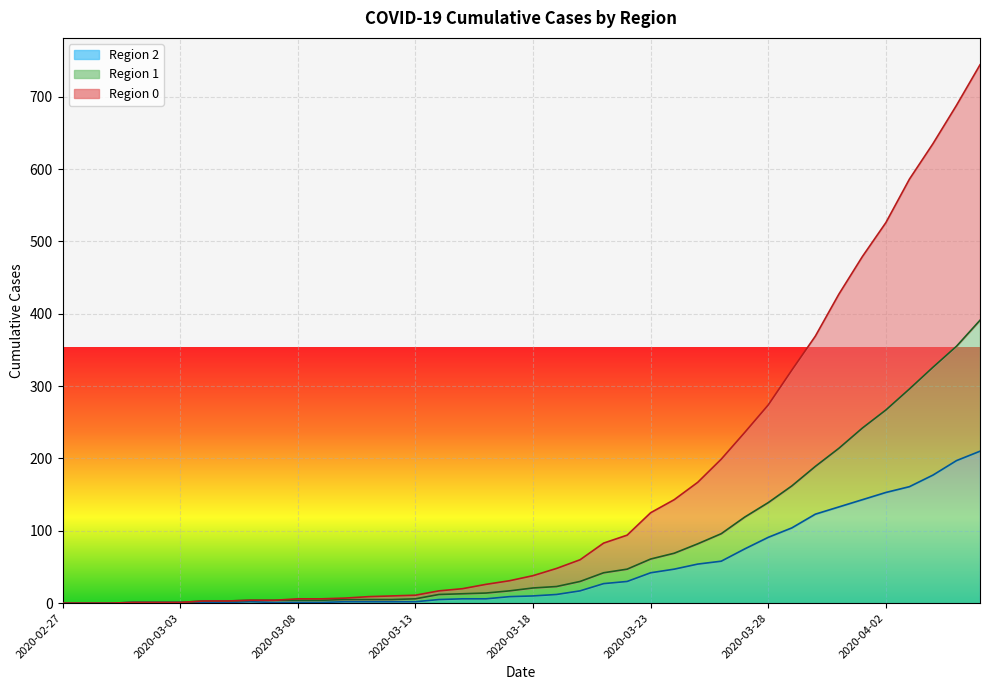

Reading right to left, extract all data points from this chart.

2: 2020-04-06=210	2020-04-05=197	2020-04-04=177	2020-04-03=161	2020-04-02=153	2020-04-01=143	2020-03-31=133	2020-03-30=123	2020-03-29=104	2020-03-28=91	2020-03-27=75	2020-03-26=58	2020-03-25=54	2020-03-24=47	2020-03-23=42	2020-03-22=30	2020-03-21=27	2020-03-20=17	2020-03-19=12	2020-03-18=10	2020-03-17=9	2020-03-16=6	2020-03-15=6	2020-03-14=5	2020-03-13=2	2020-03-12=2	2020-03-11=2	2020-03-10=2	2020-03-09=1	2020-03-08=1	2020-03-07=1	2020-03-06=2	2020-03-05=1	2020-03-04=1	2020-03-03=1	2020-03-02=1	2020-03-01=1	2020-02-29=0	2020-02-28=0	2020-02-27=0
1: 2020-04-06=391	2020-04-05=355	2020-04-04=326	2020-04-03=296	2020-04-02=267	2020-04-01=242	2020-03-31=214	2020-03-30=189	2020-03-29=162	2020-03-28=139	2020-03-27=119	2020-03-26=96	2020-03-25=82	2020-03-24=69	2020-03-23=61	2020-03-22=47	2020-03-21=42	2020-03-20=30	2020-03-19=23	2020-03-18=21	2020-03-17=17	2020-03-16=14	2020-03-15=13	2020-03-14=12	2020-03-13=6	2020-03-12=5	2020-03-11=5	2020-03-10=5	2020-03-09=4	2020-03-08=4	2020-03-07=4	2020-03-06=4	2020-03-05=3	2020-03-04=3	2020-03-03=1	2020-03-02=1	2020-03-01=1	2020-02-29=0	2020-02-28=0	2020-02-27=0
0: 2020-04-06=744	2020-04-05=688	2020-04-04=635	2020-04-03=586	2020-04-02=526	2020-04-01=479	2020-03-31=427	2020-03-30=369	2020-03-29=322	2020-03-28=274	2020-03-27=236	2020-03-26=199	2020-03-25=167	2020-03-24=143	2020-03-23=125	2020-03-22=94	2020-03-21=83	2020-03-20=60	2020-03-19=48	2020-03-18=38	2020-03-17=31	2020-03-16=26	2020-03-15=20	2020-03-14=17	2020-03-13=11	2020-03-12=10	2020-03-11=9	2020-03-10=7	2020-03-09=6	2020-03-08=6	2020-03-07=4	2020-03-06=4	2020-03-05=3	2020-03-04=3	2020-03-03=1	2020-03-02=1	2020-03-01=1	2020-02-29=0	2020-02-28=0	2020-02-27=0